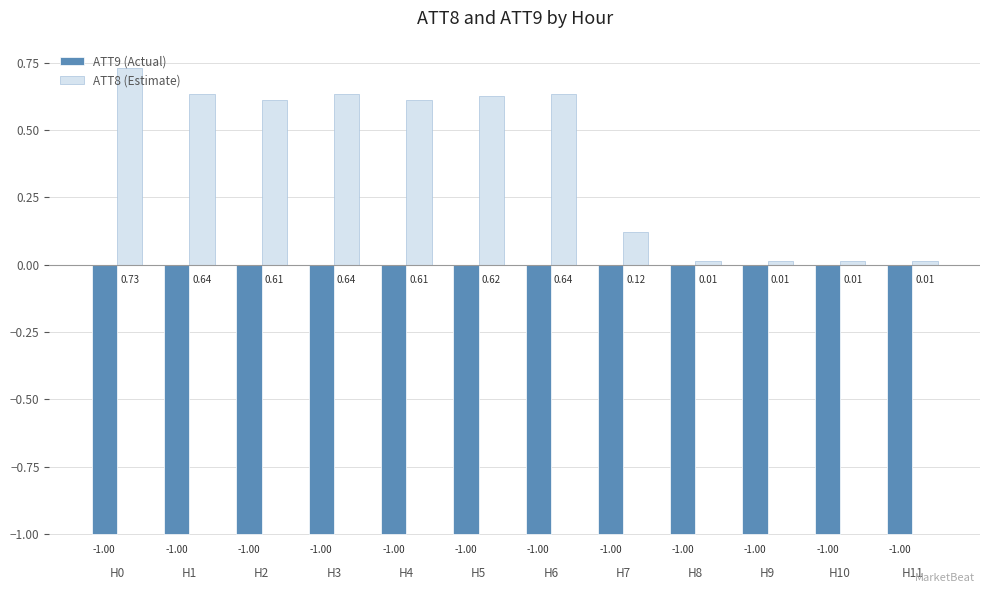

What is the sum of the ATT9 (Actual) values at H6 and H9?

-2.0